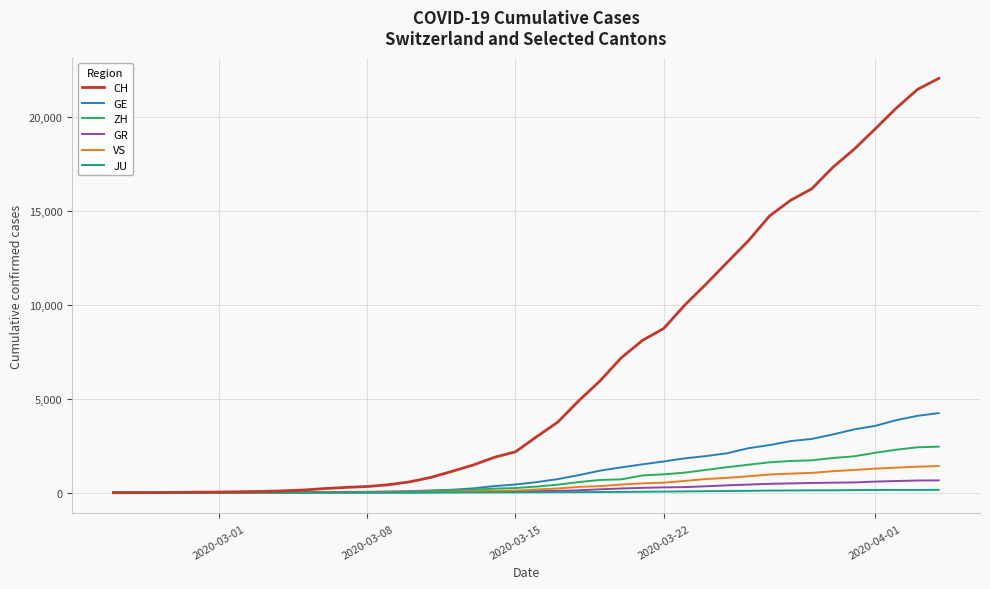

At how many categories does at least one series exceed 3521?

19